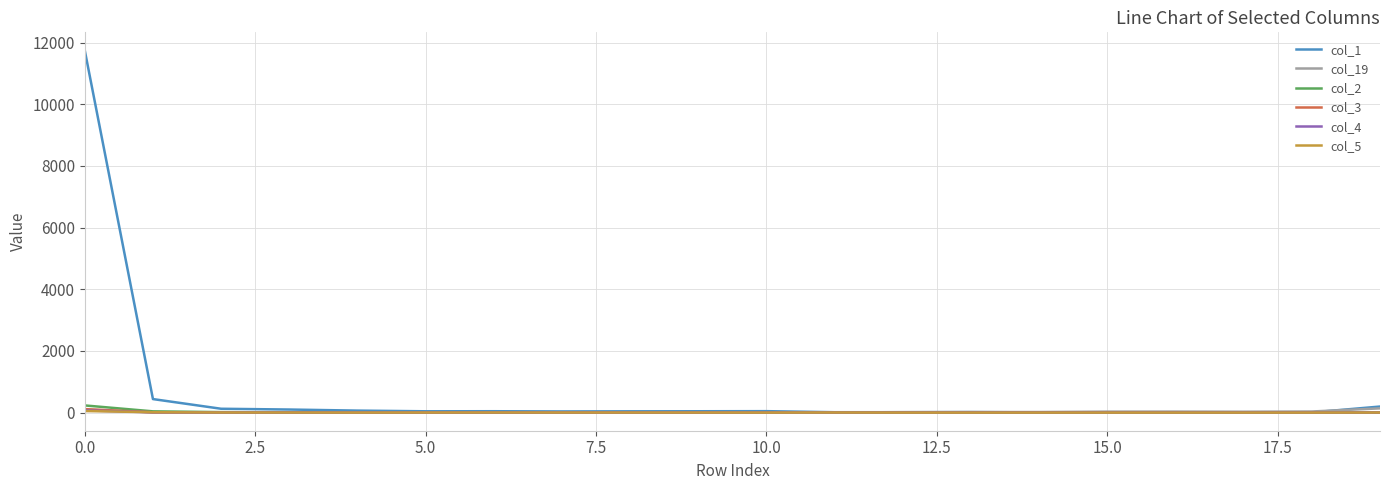

Which series has the largest total across all categories?

col_1